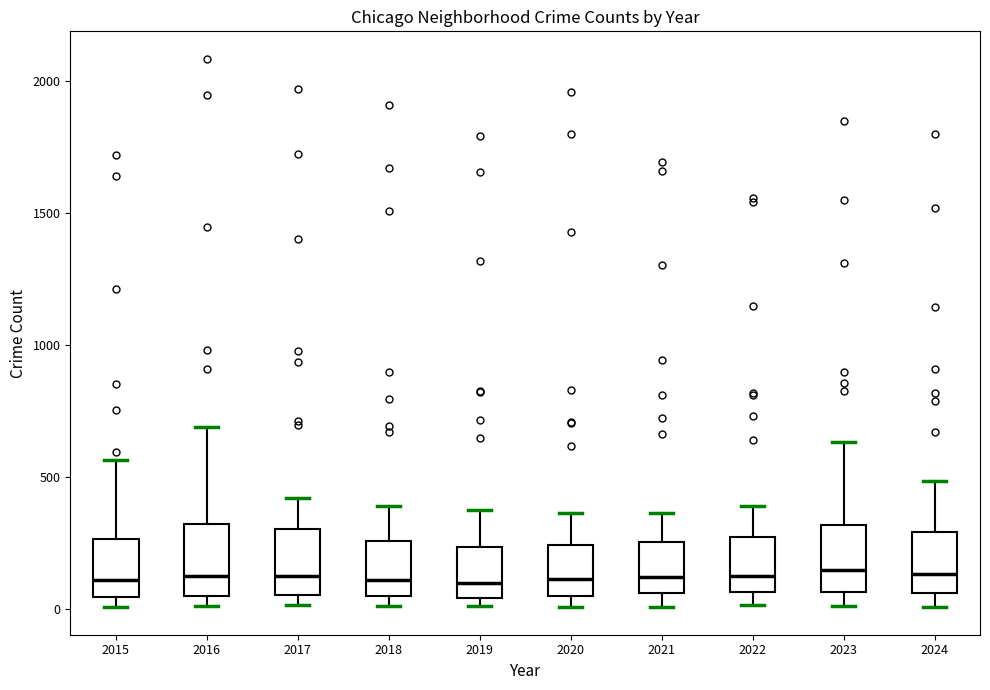

Where does the median line of the box at x = 2015 sit on the y-axis? The values are not printed on the chart, so give them approximately, as read against the axis.

100